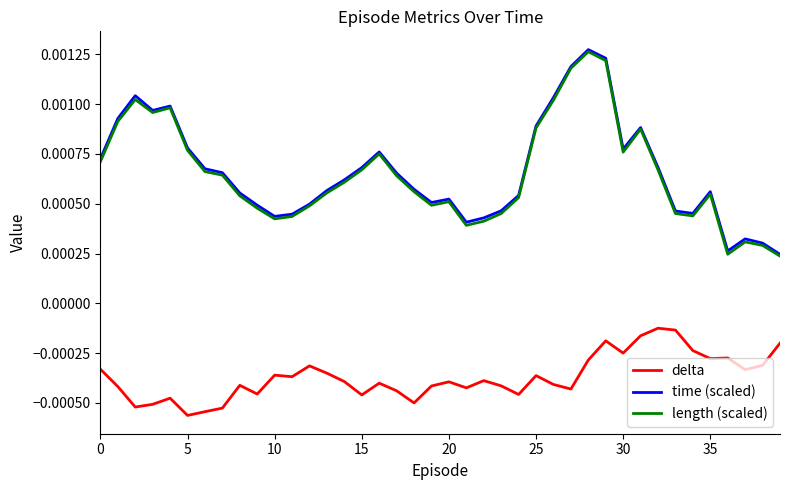

True or false: delta and time (scaled) intersect in this chart.

False